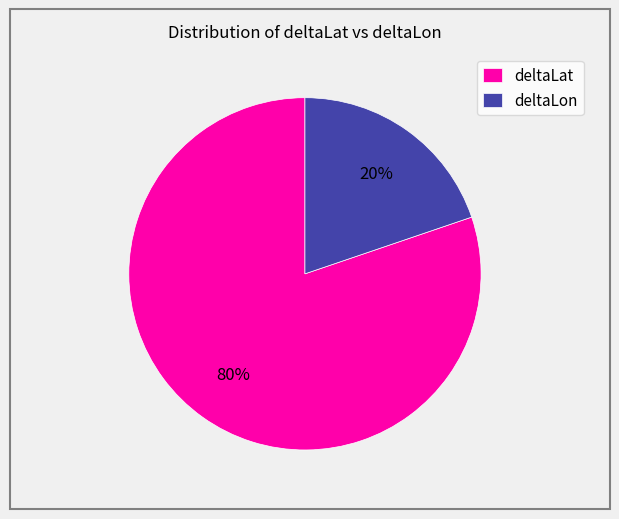

Is there any slice that represents more than half of the pie?

Yes